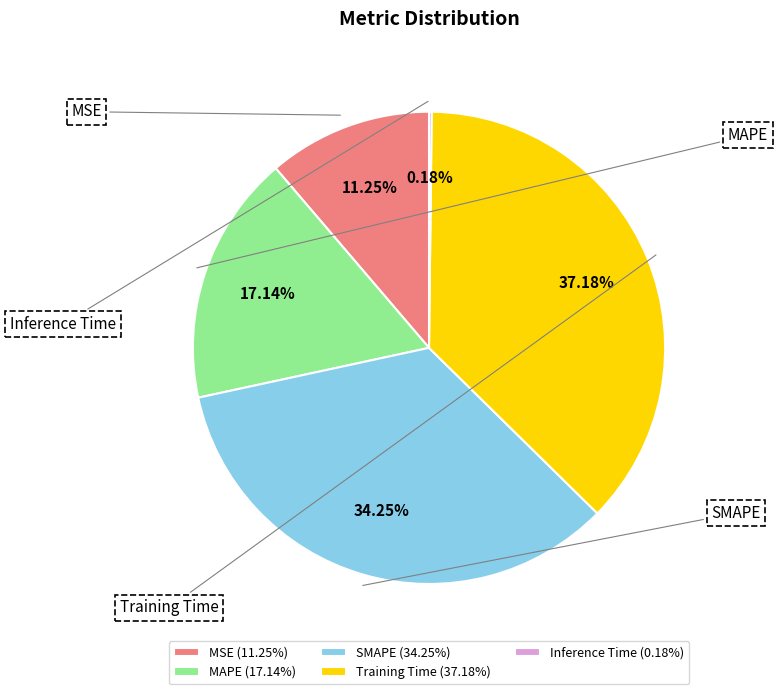

Does Inference Time account for over 50% of the chart?

No